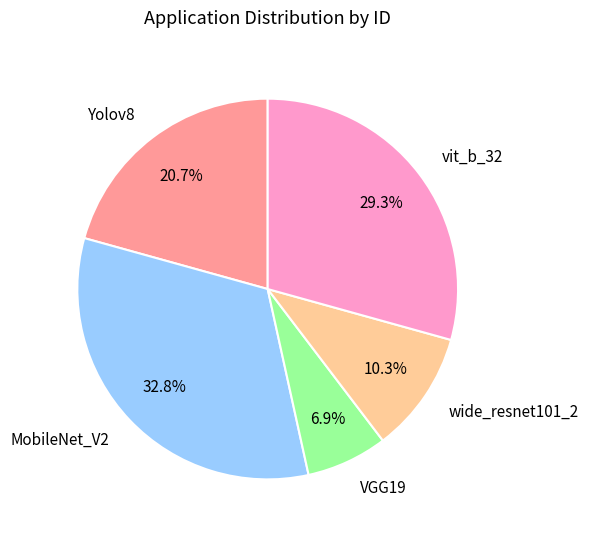

True or false: wide_resnet101_2 accounts for 10% of the total.

True